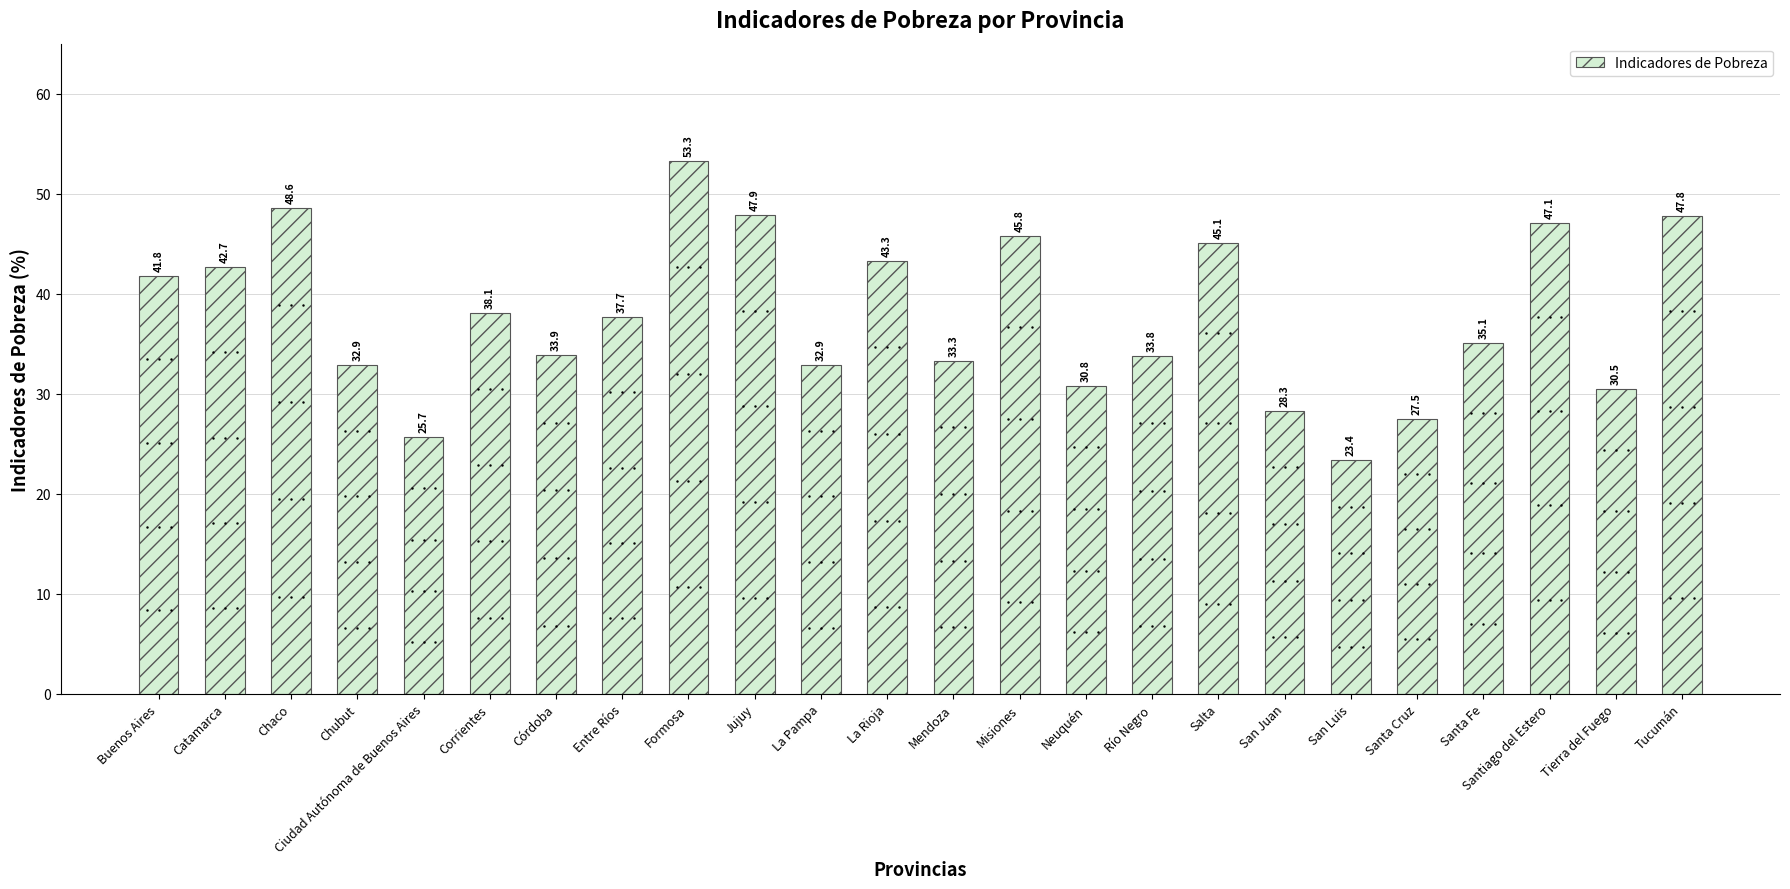

Read the value at Entre Ríos.

37.7